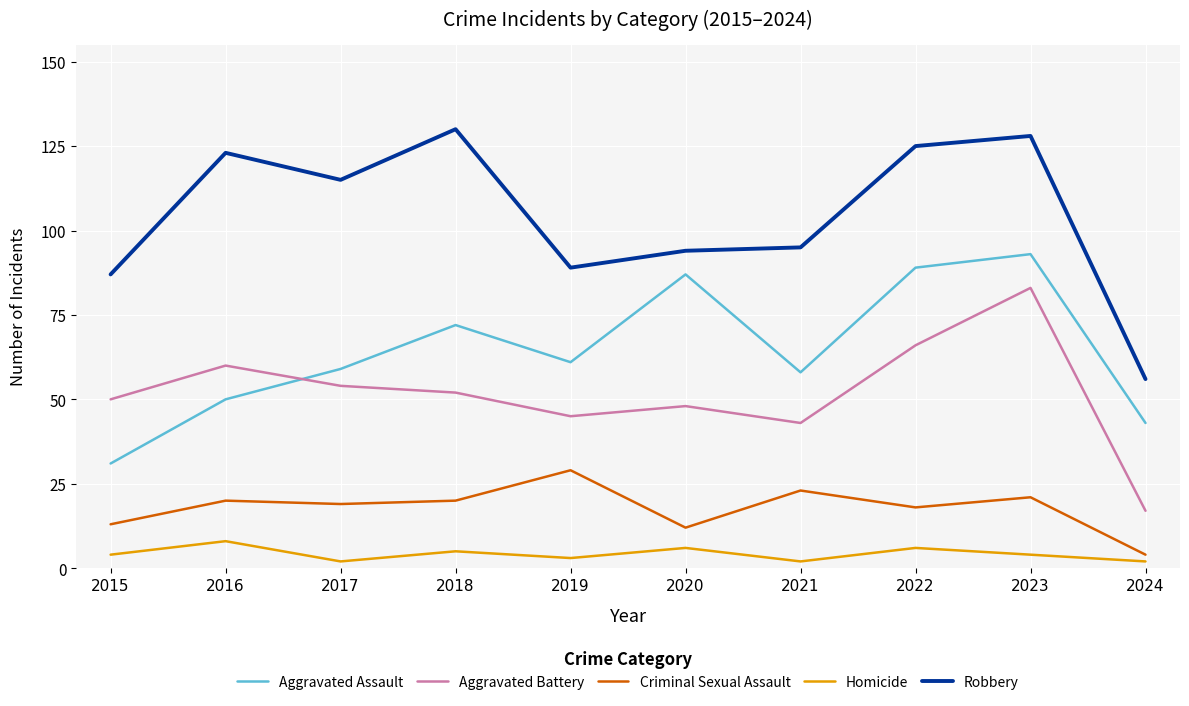

Read the Aggravated Assault value at 2015, to the nearest 5.

30